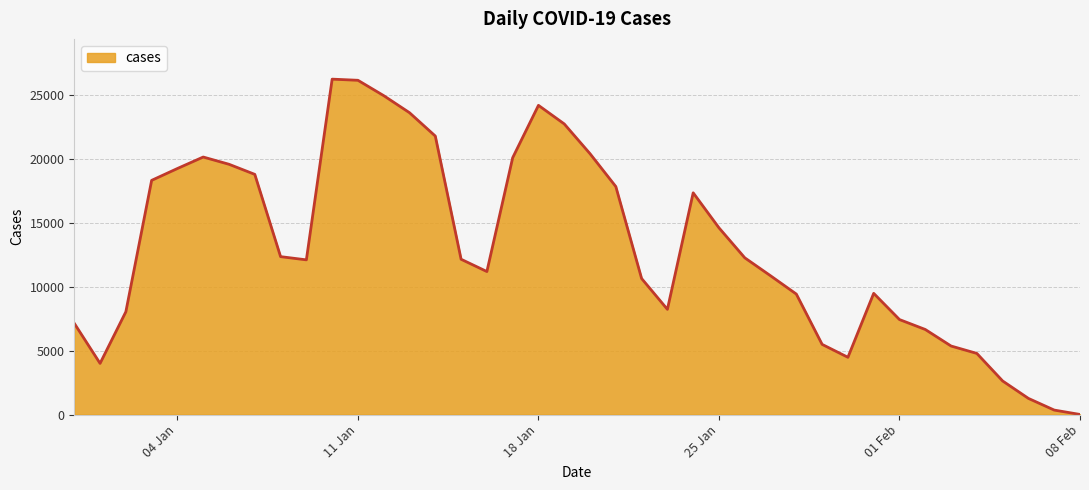

What is the difference between the maximum and minimum values?

26216